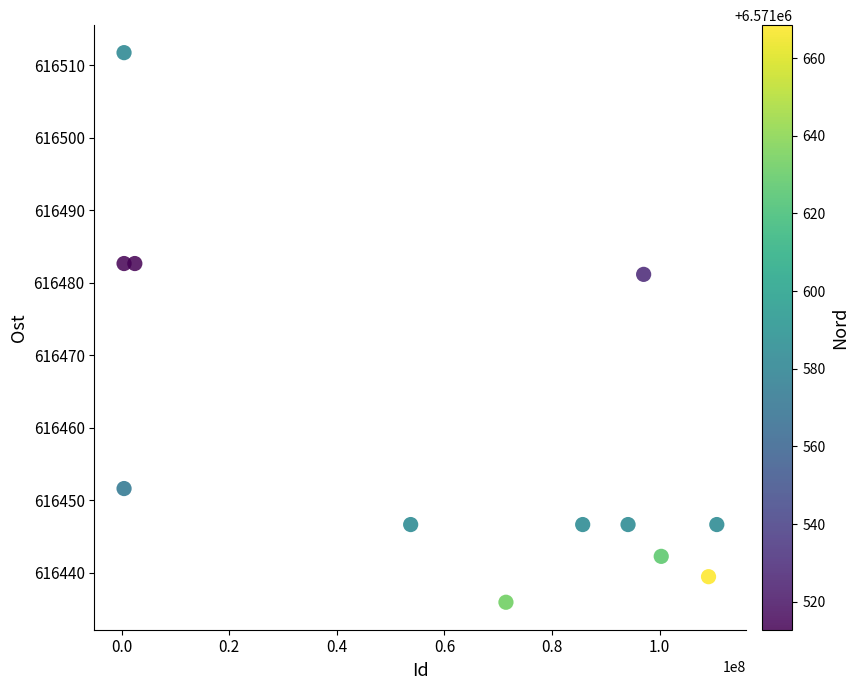

What Y value in the scatter plot is closest to 616473?

616481.1